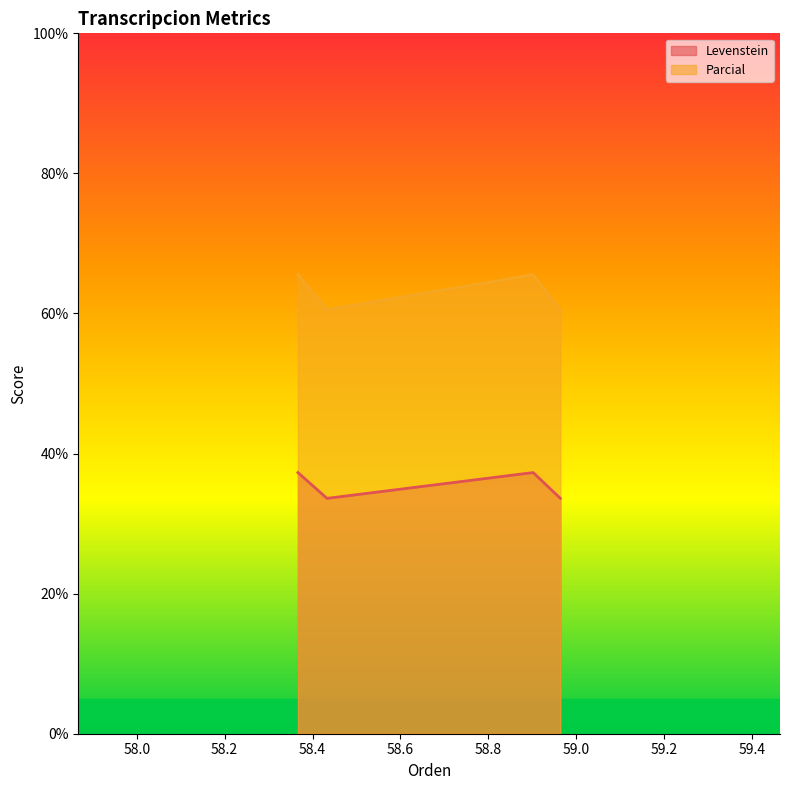

True or false: Levenstein and Parcial cross at least once.

False